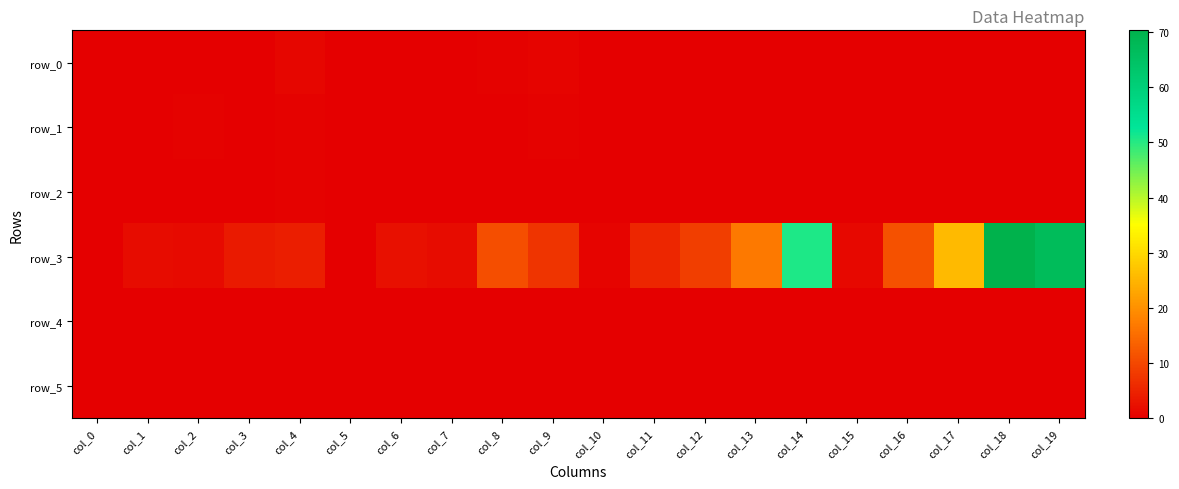

At which category is the sum across all series the highest?

col_18